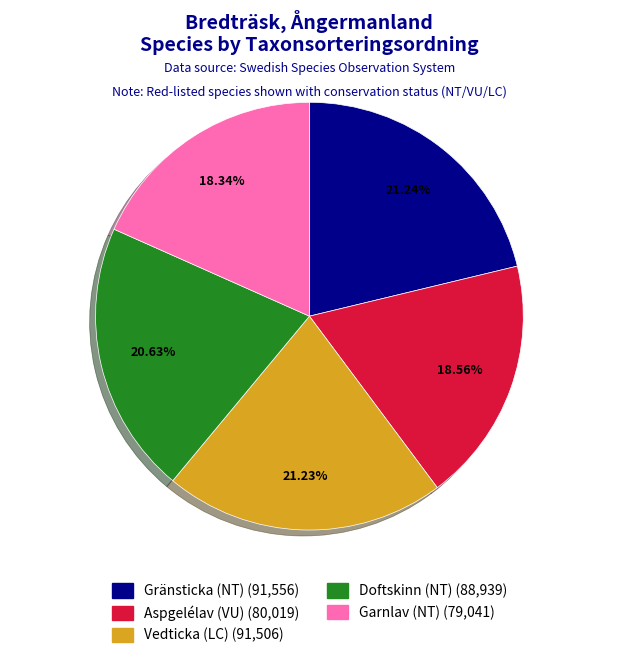

To the nearest percent, what is the difference between the Aspgelélav (VU) and Doftskinn (NT) slice percentages?

2%